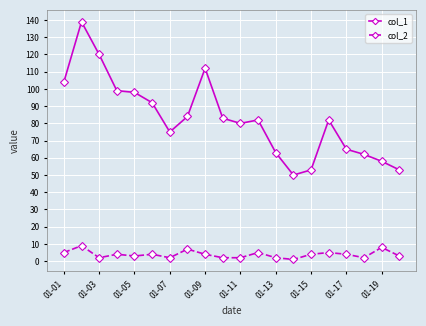

True or false: col_1 and col_2 intersect in this chart.

False